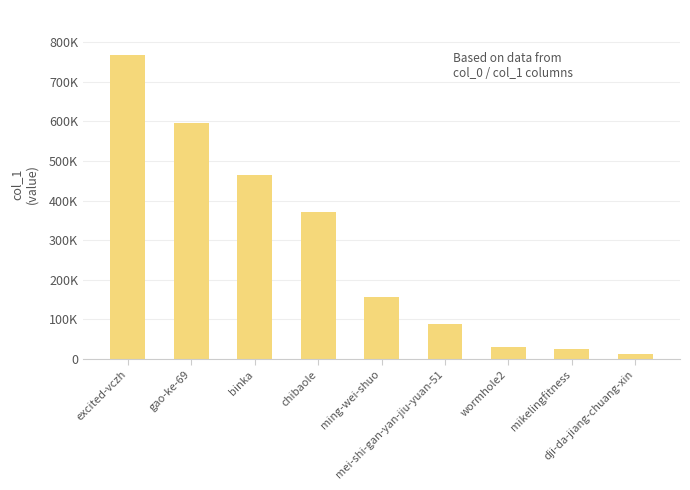

What is the label of the 5th bar from the right?

ming-wei-shuo